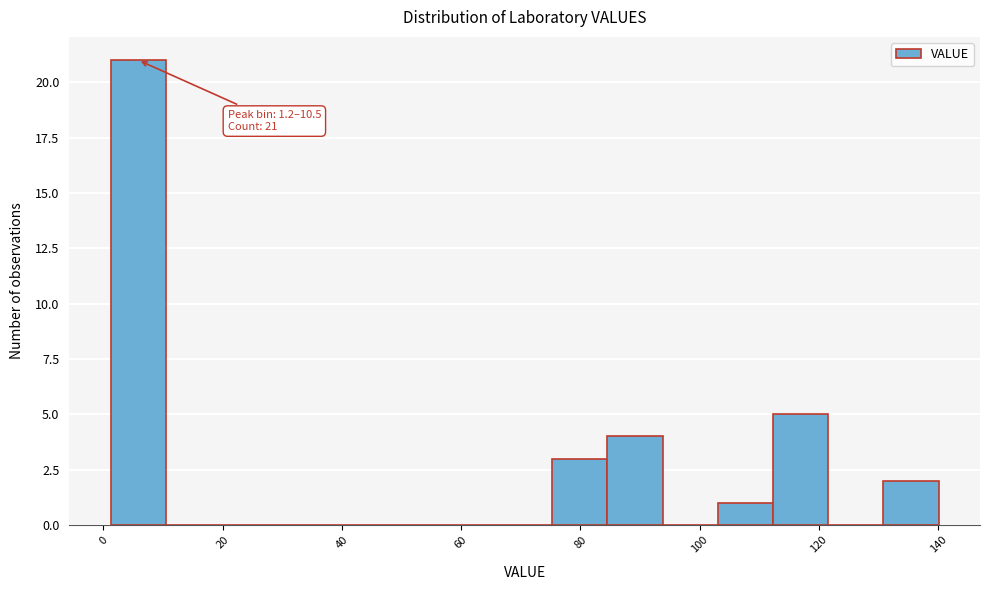

Over which range of the x-axis is the bar tallest?

2 to 10